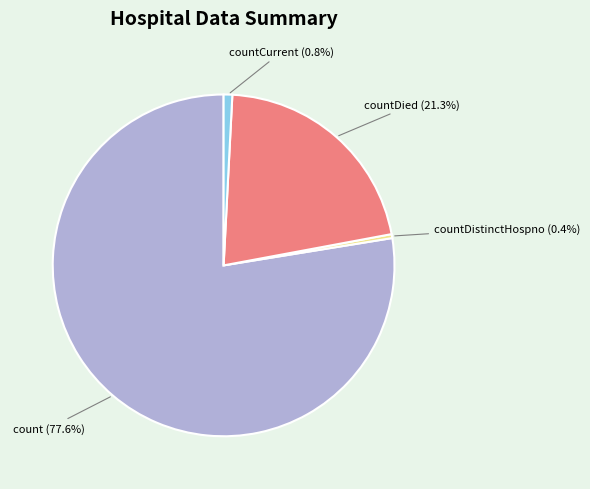

To the nearest percent, what is the combined percentage of count and countCurrent?

78%